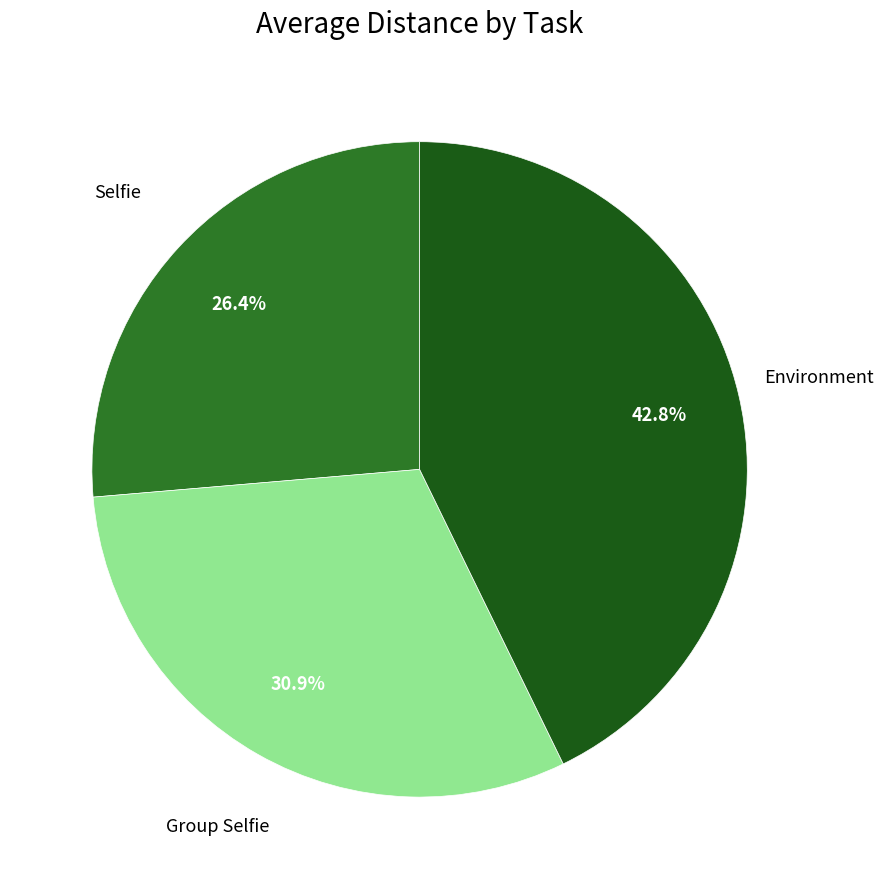

Rank the categories by value from lowest to highest.

Selfie, Group Selfie, Environment